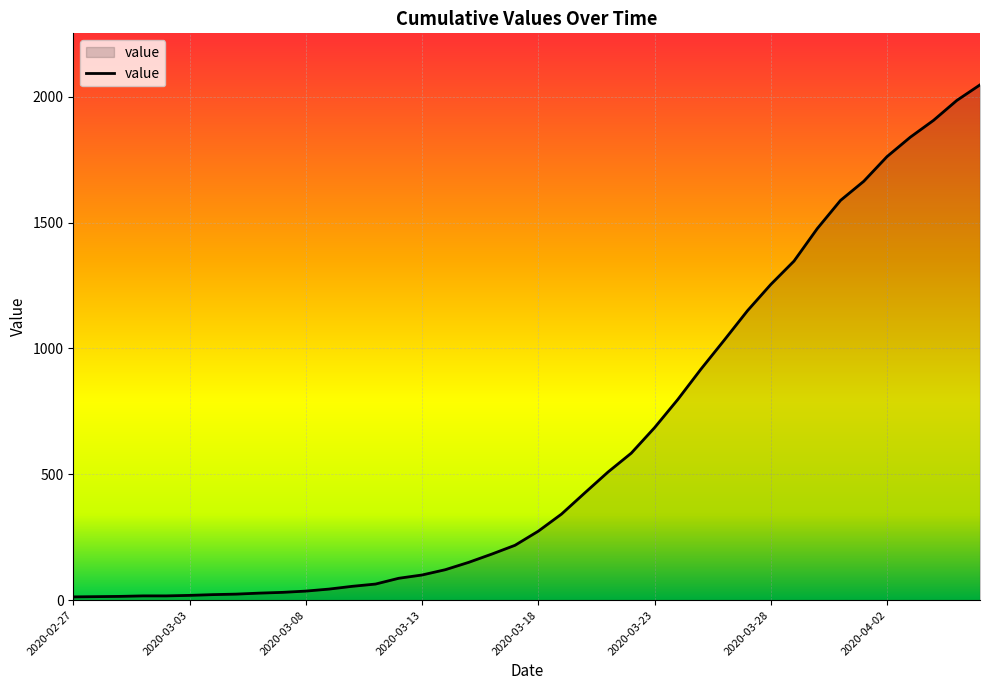

What is the difference between the maximum and minimum values?

2034